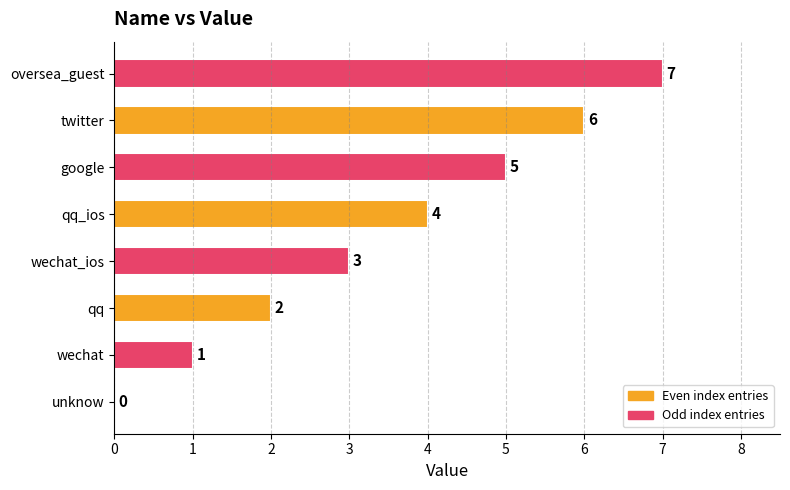

Are the bars horizontal?

Yes